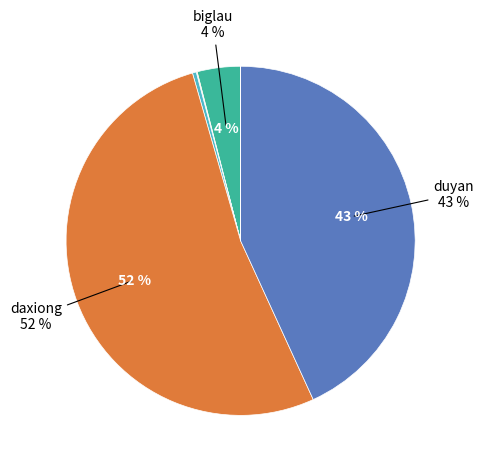

Is there a majority slice in this chart?

Yes